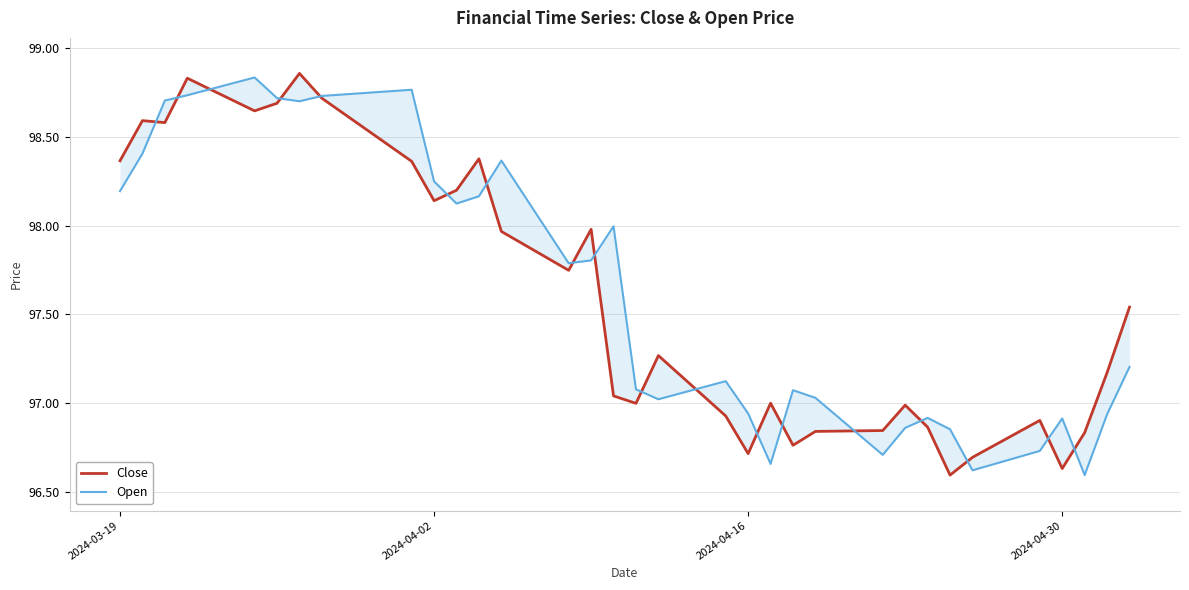

How many data points does each series have?

33